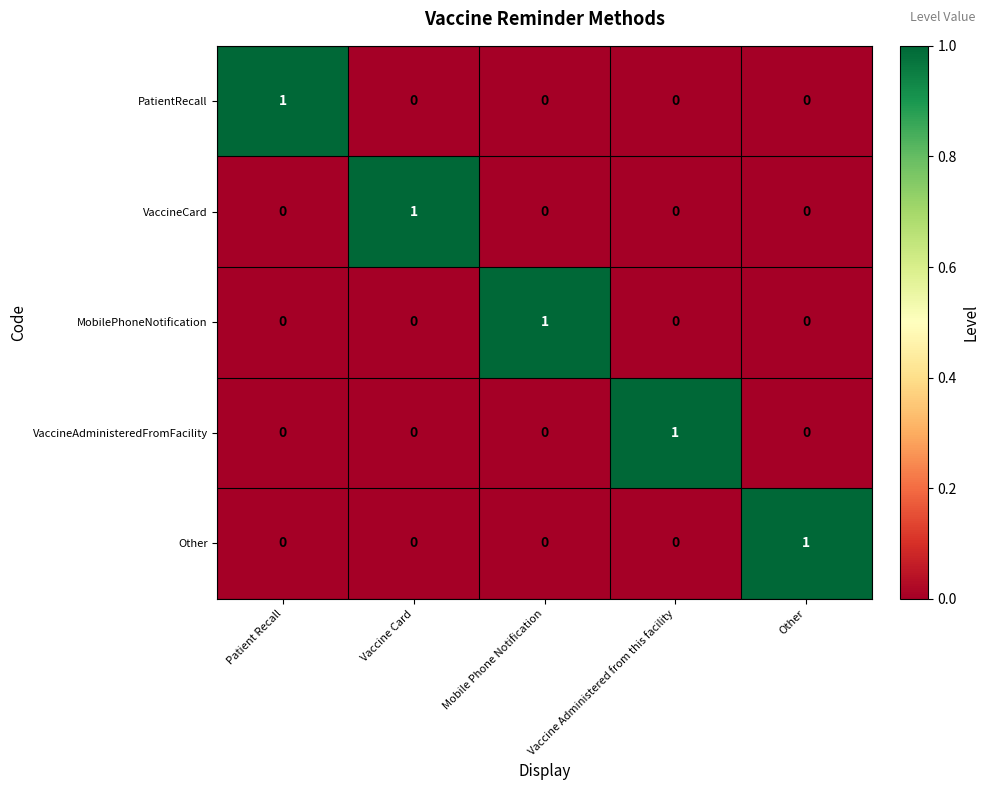

What is the total value across all series at Vaccine Card?

1